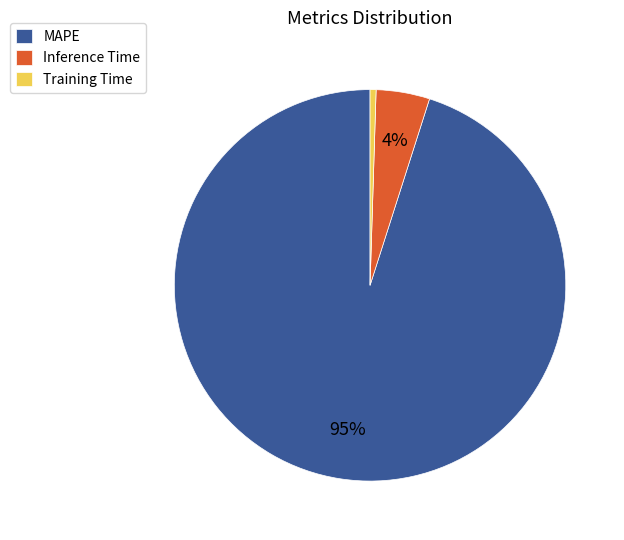

Between Inference Time and MAPE, which is larger?

MAPE